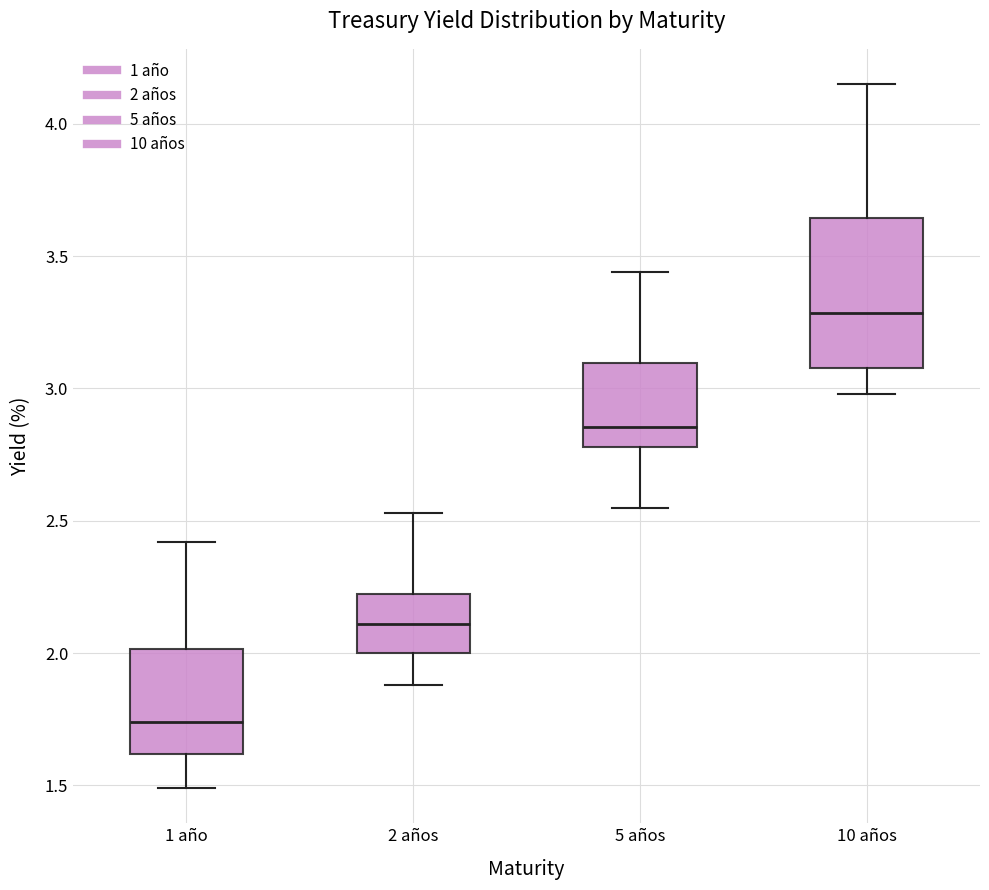

Where does the median line of the box for 10 años sit on the y-axis? The values are not printed on the chart, so give them approximately, as read against the axis.

3.30